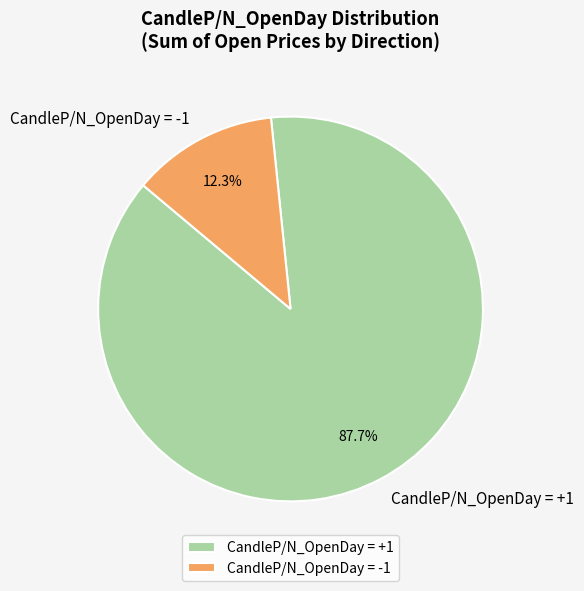

What percentage do CandleP/N_OpenDay = -1 and CandleP/N_OpenDay = +1 together represent?

100.0%